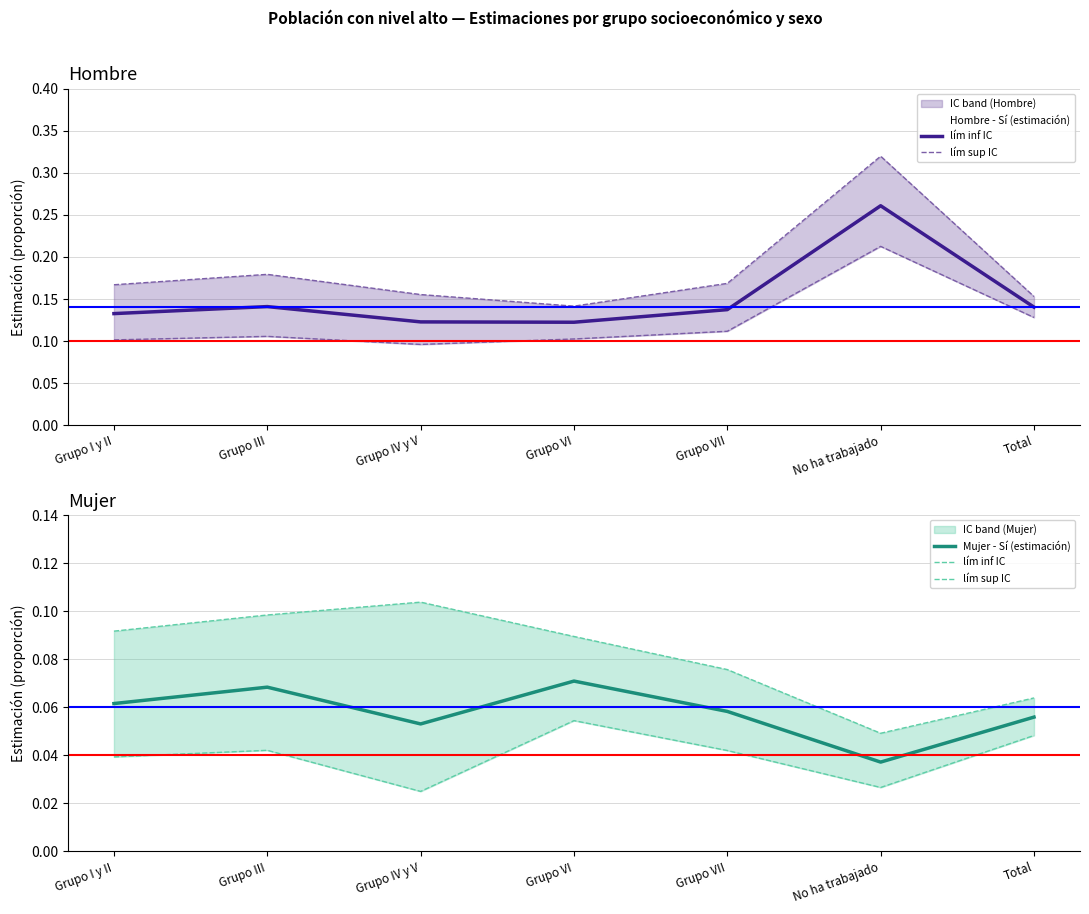

Does the chart display data point markers on the line(s)?

No